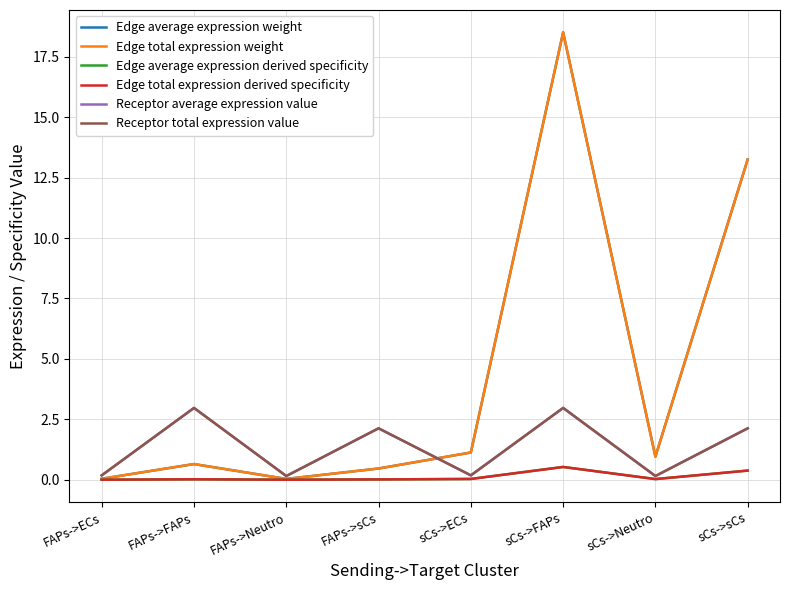

Does the chart have visible grid lines?

Yes